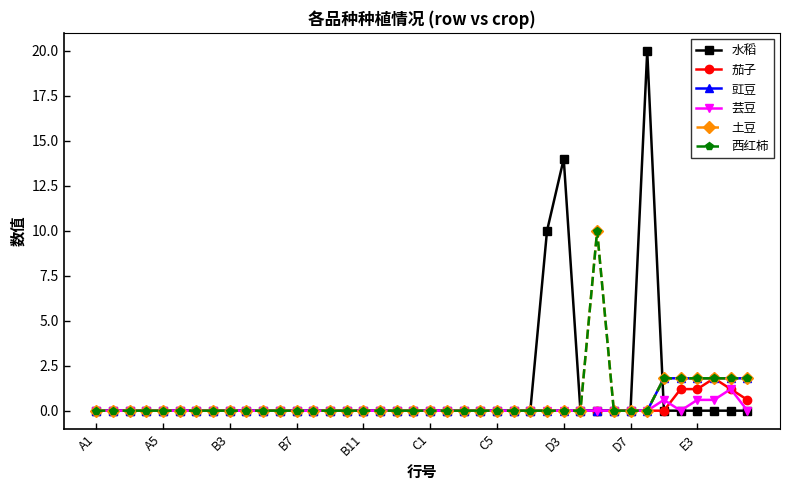

Is this an area chart (filled region under the line)?

No